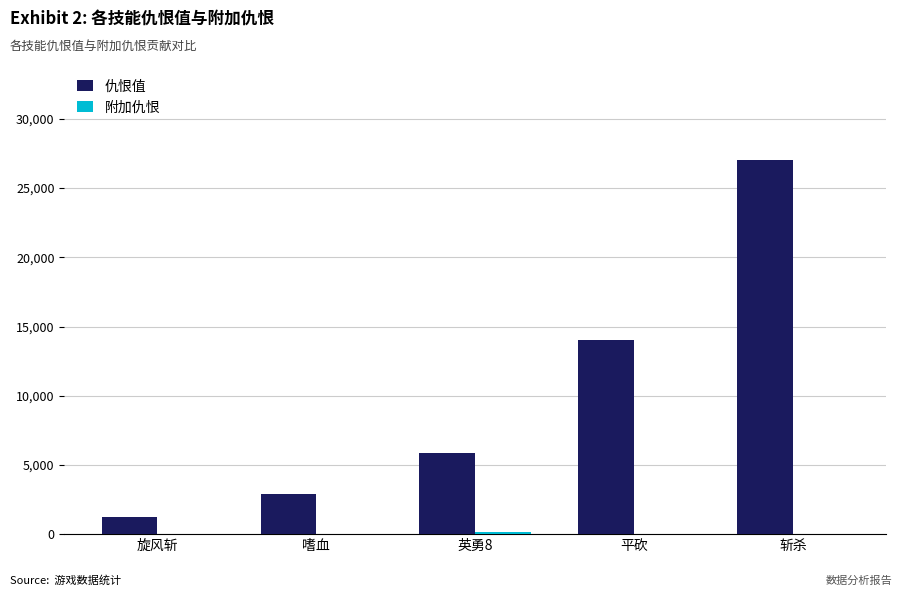

Which series changed the most between 平砍 and 斩杀?

仇恨值